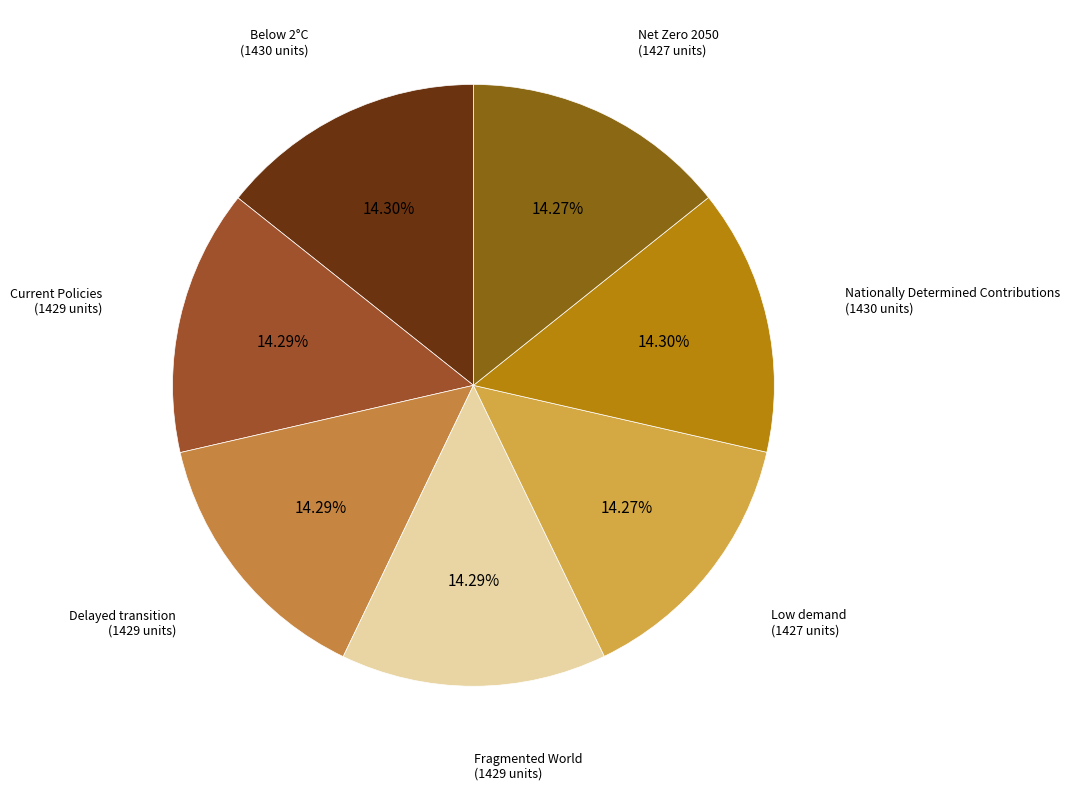

How many segments does this pie chart have?

7